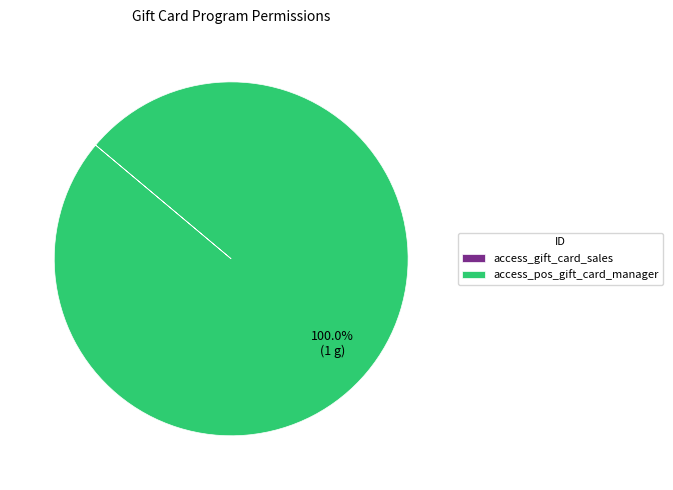

What is the largest slice in the pie chart?

access_pos_gift_card_manager